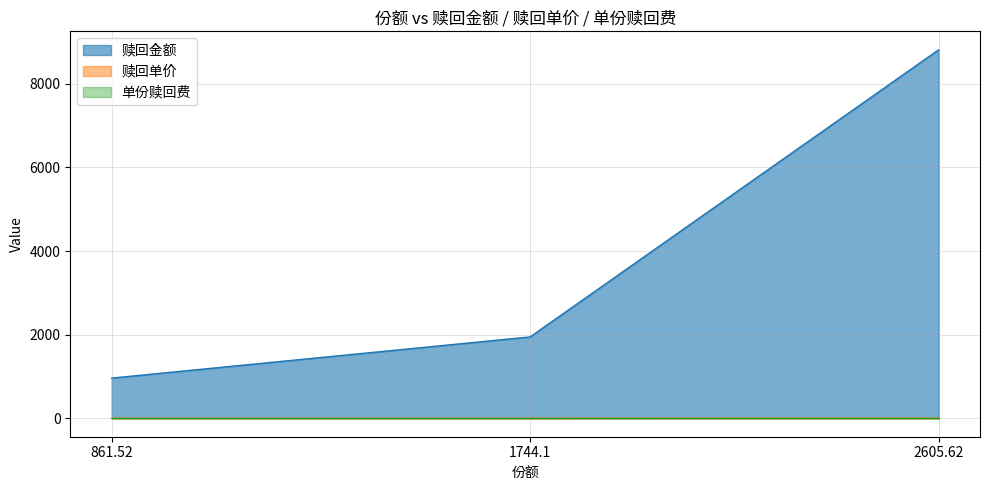

Which series has the largest total across all categories?

赎回金额